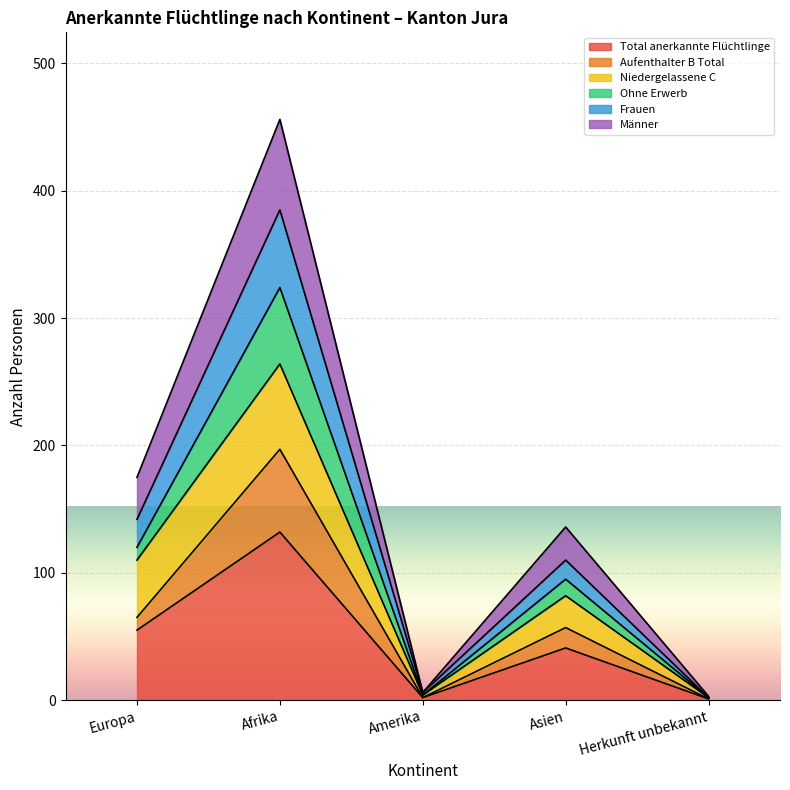

True or false: Total anerkannte Flüchtlinge and Männer cross at least once.

False